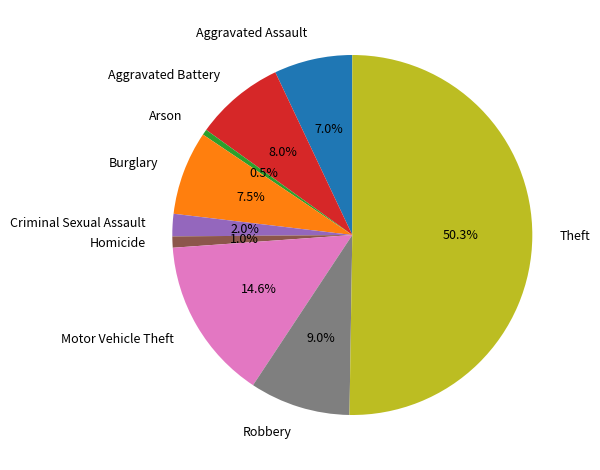

How many slices are in this pie chart?

9